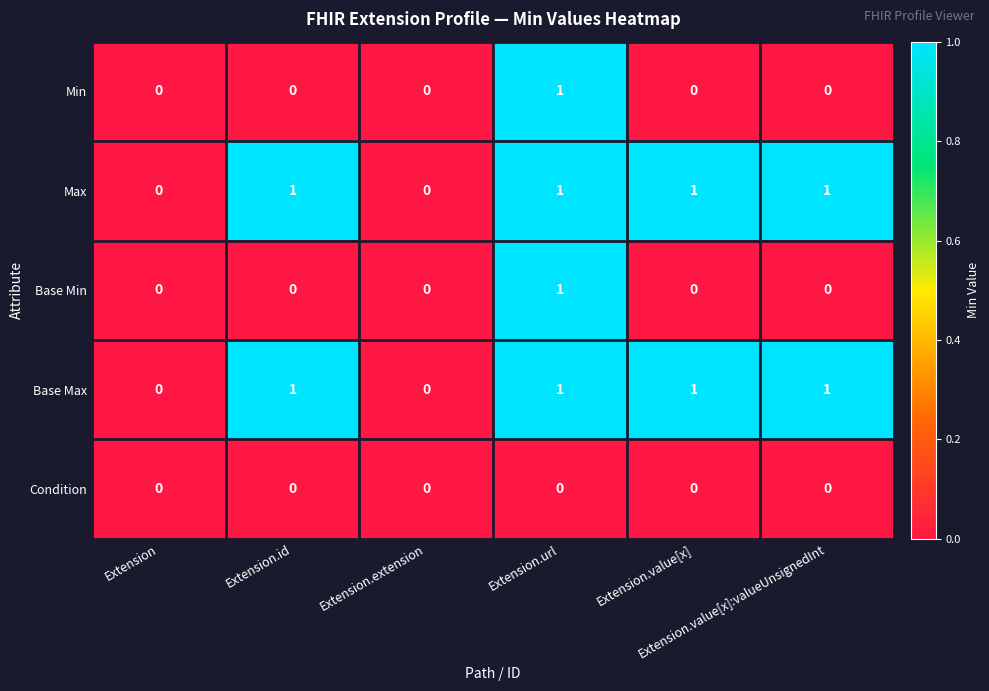

How many Min values are between 0 and 1?

6